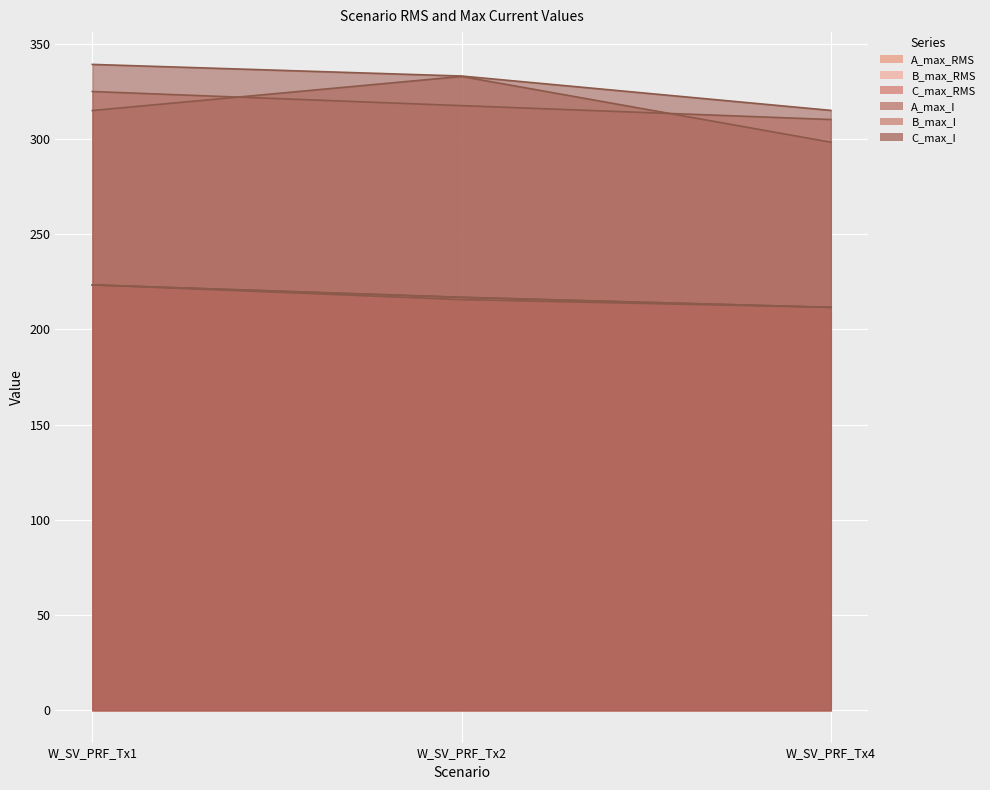

Which series changed the most between W_SV_PRF_Tx1 and W_SV_PRF_Tx2?

A_max_I